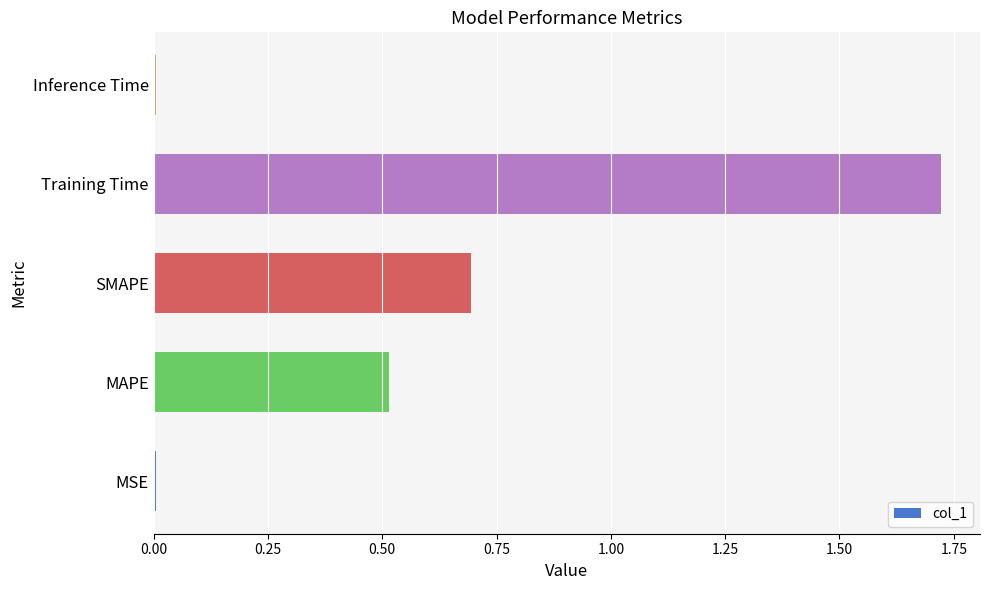

At which category does the chart reach its peak across all series?

Training Time